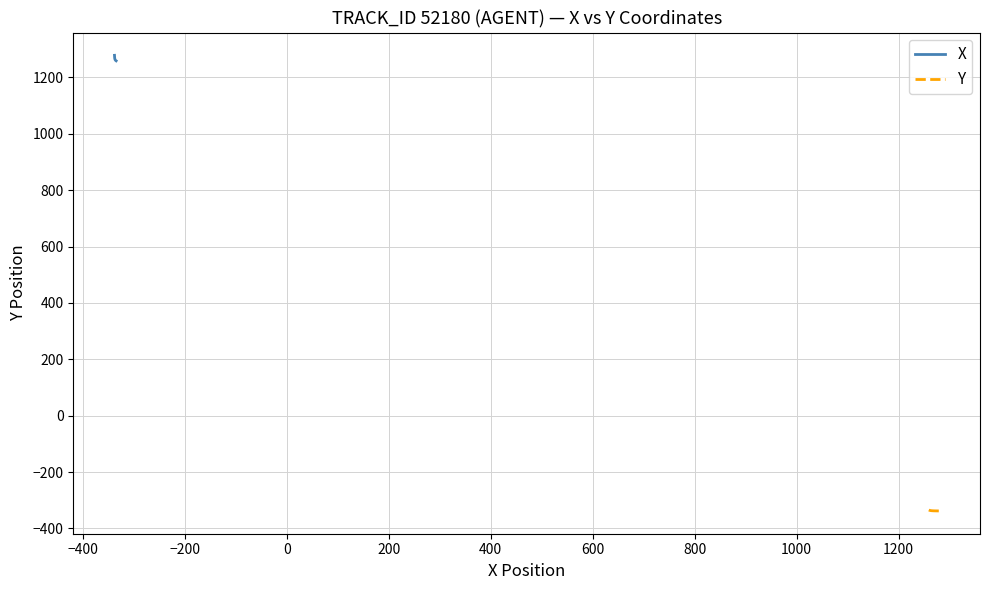

Does the chart display data point markers on the line(s)?

No